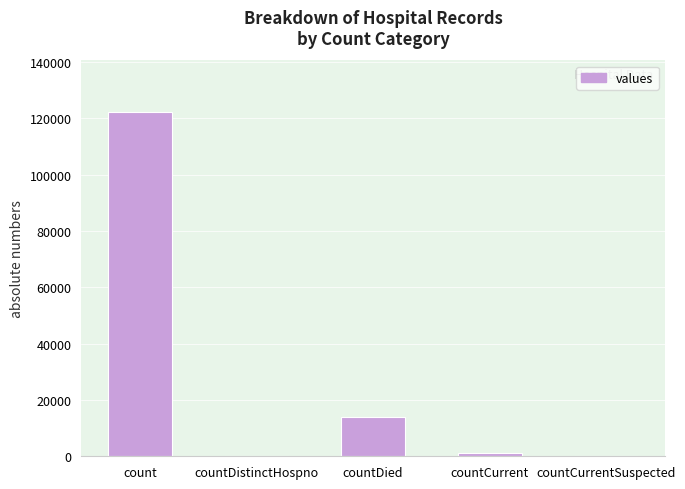

Between countDied and count, which is larger?

count